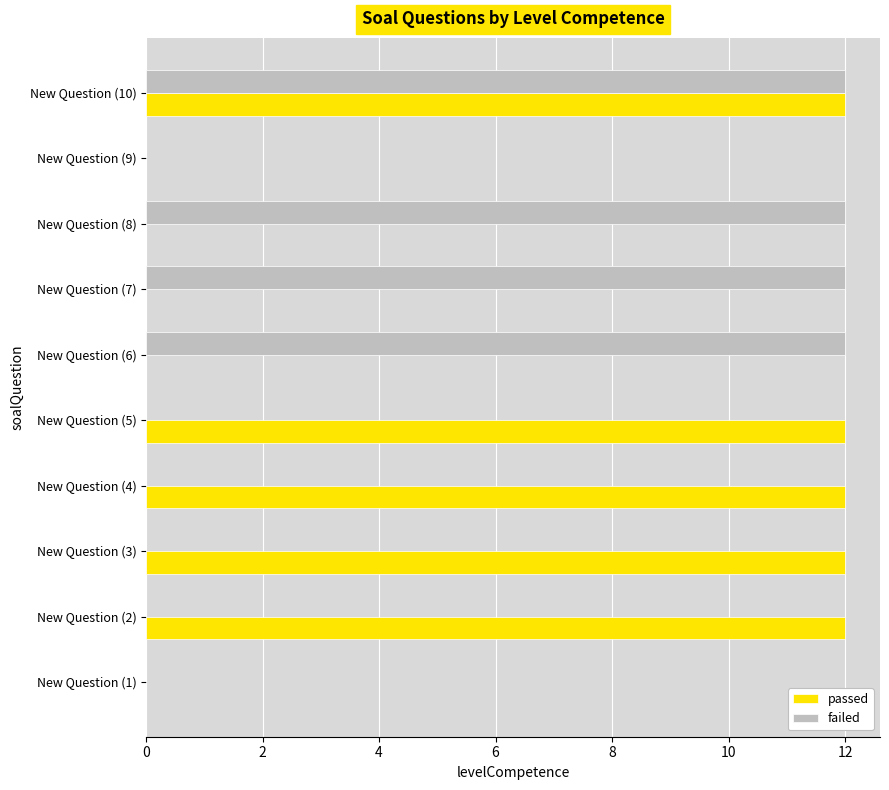

Is it true that passed equals 20 at New Question (4)?

False